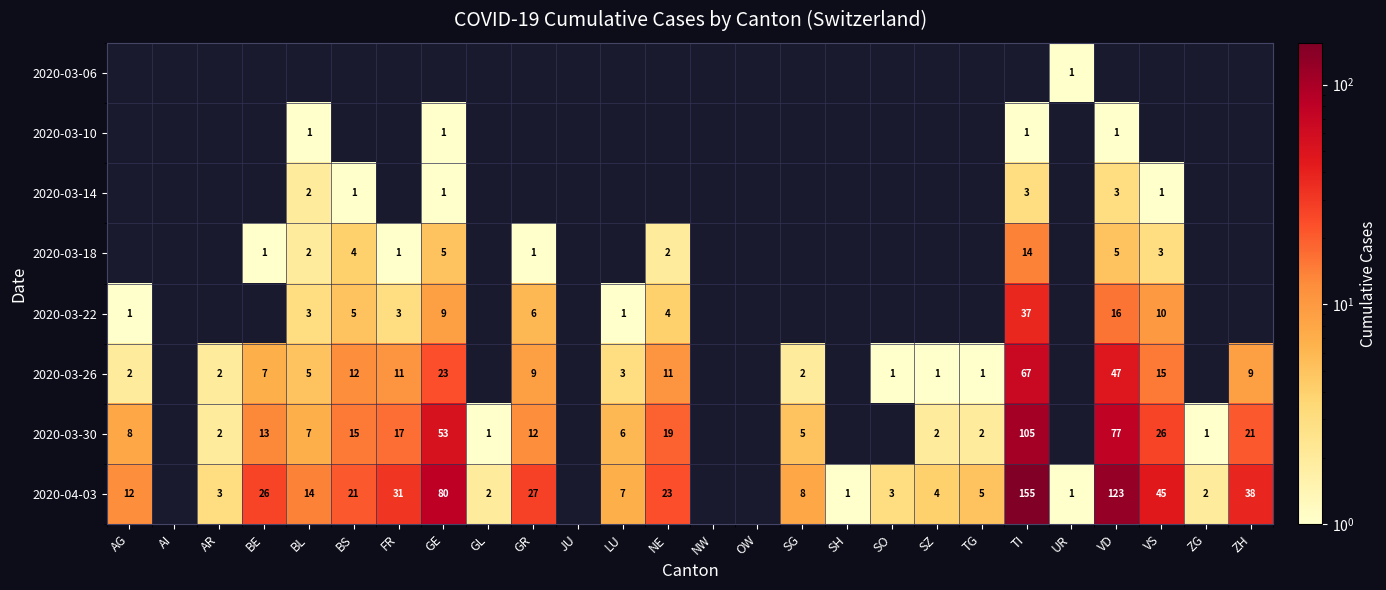

The 2020-03-14 series shows 1 at GE. True or false?

True